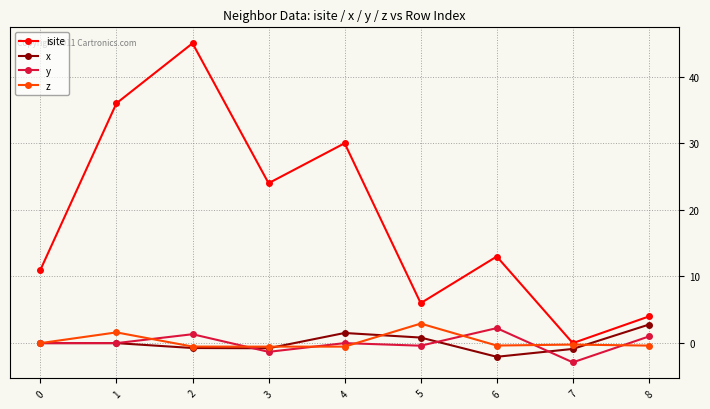

True or false: isite has more than 0 interior local peaks.

True